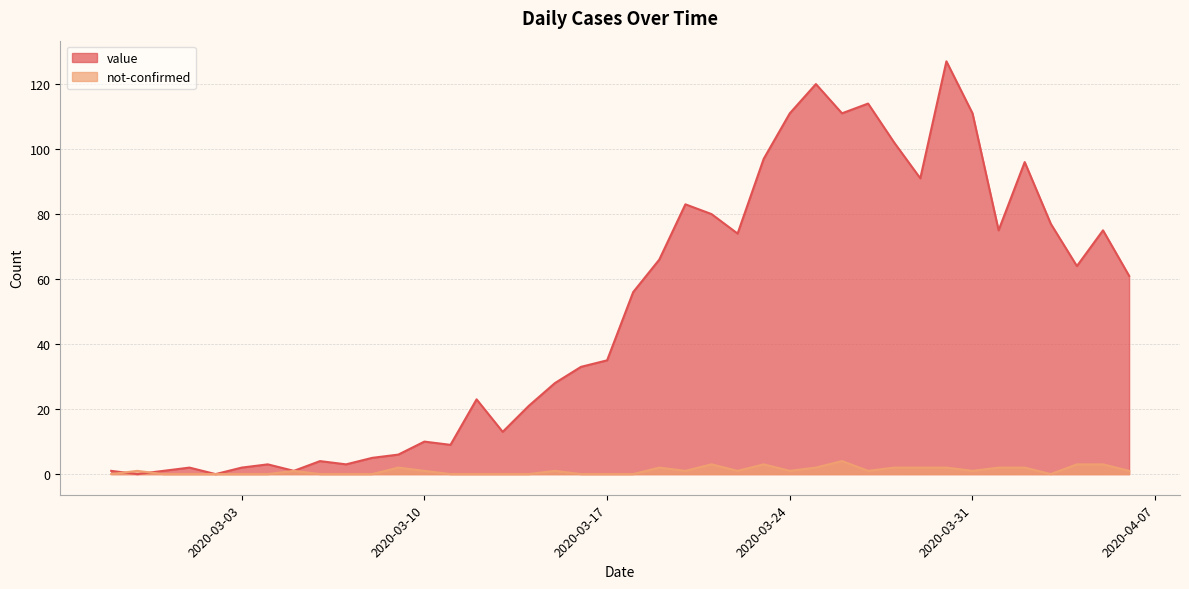

Where is the first local minimum for not-confirmed?

2020-03-20